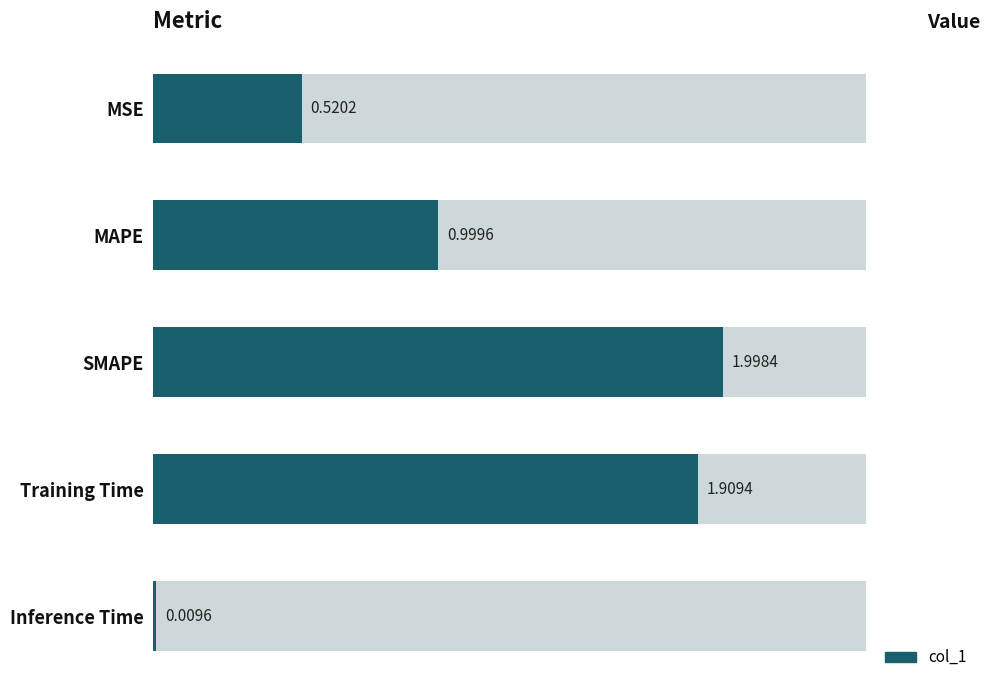

Reading left to right, extract all data points from this chart.

MSE=0.5	MAPE=1.0	SMAPE=2.0	Training Time=1.9	Inference Time=0.0